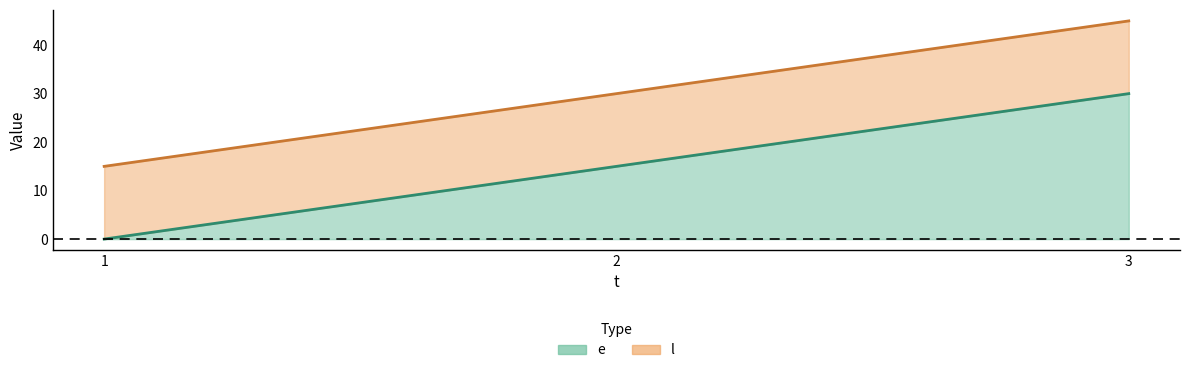

Reading left to right, list all the values displayed in this chart.

e: 0	15	30
l: 15	30	45